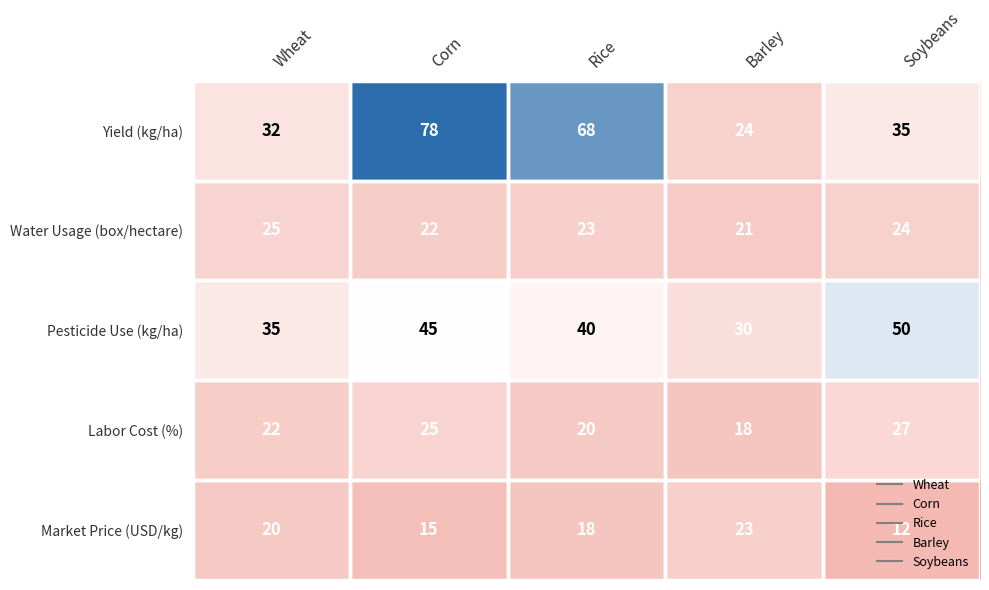

Between Corn and Rice, which series saw the biggest shift?

Yield (kg/ha)